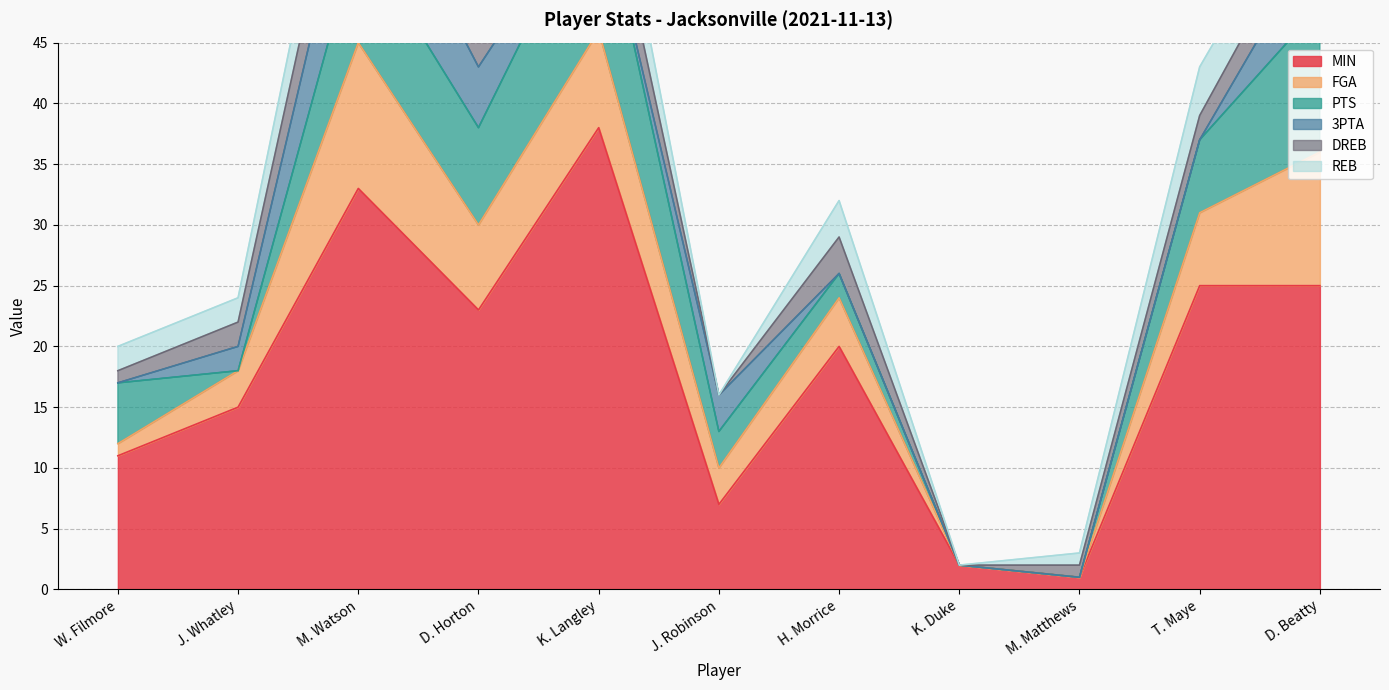

Reading right to left, what are all the values shown in this chart?

MIN: 25	25	1	2	20	7	38	23	33	15	11
FGA: 11	6	0	0	4	3	8	7	12	3	1
PTS: 12	6	0	0	2	3	12	8	9	0	5
3PTA: 6	0	0	0	0	3	0	5	8	2	0
DREB: 3	2	1	0	3	0	4	4	5	2	1
REB: 3	4	1	0	3	0	5	5	5	2	2